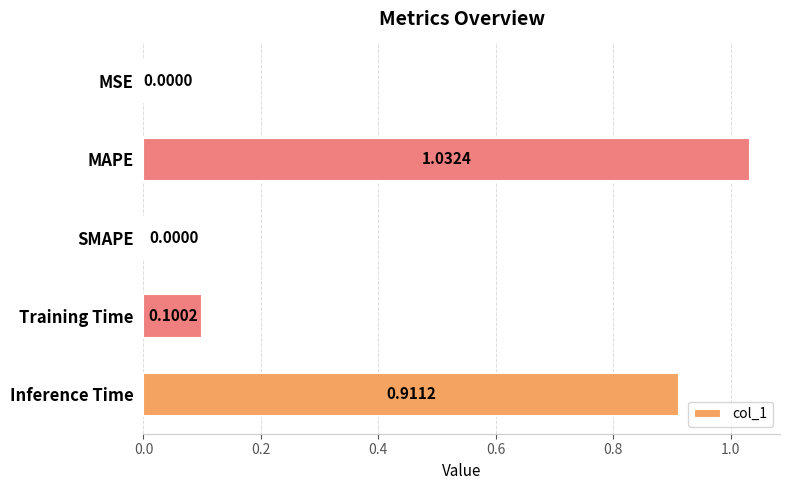

Which label corresponds to the largest value in the chart?

MAPE